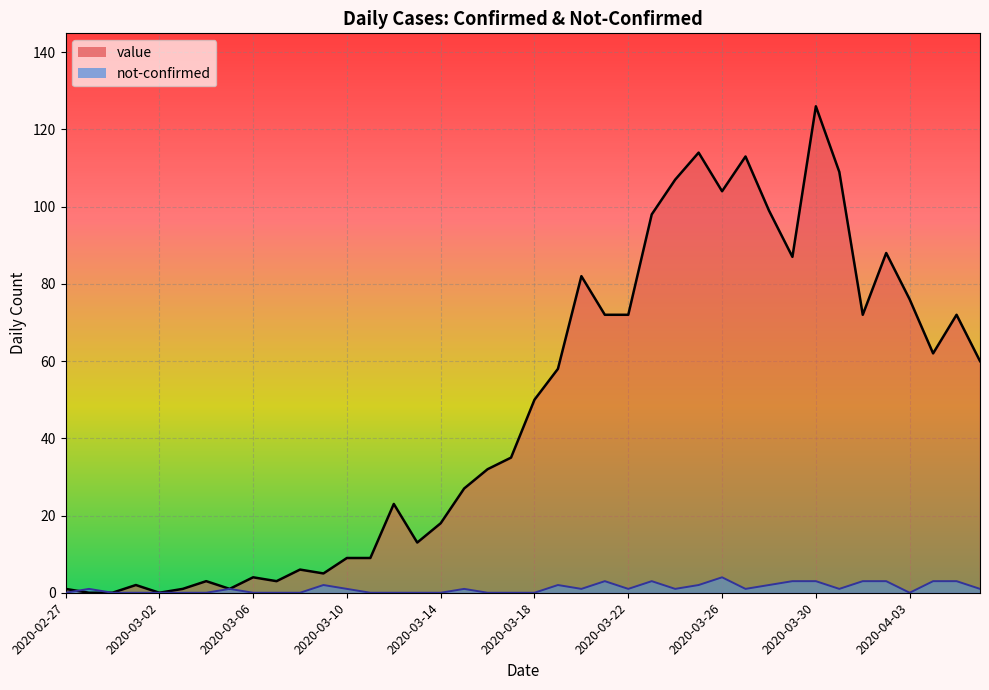

What position from the right is 11?

29